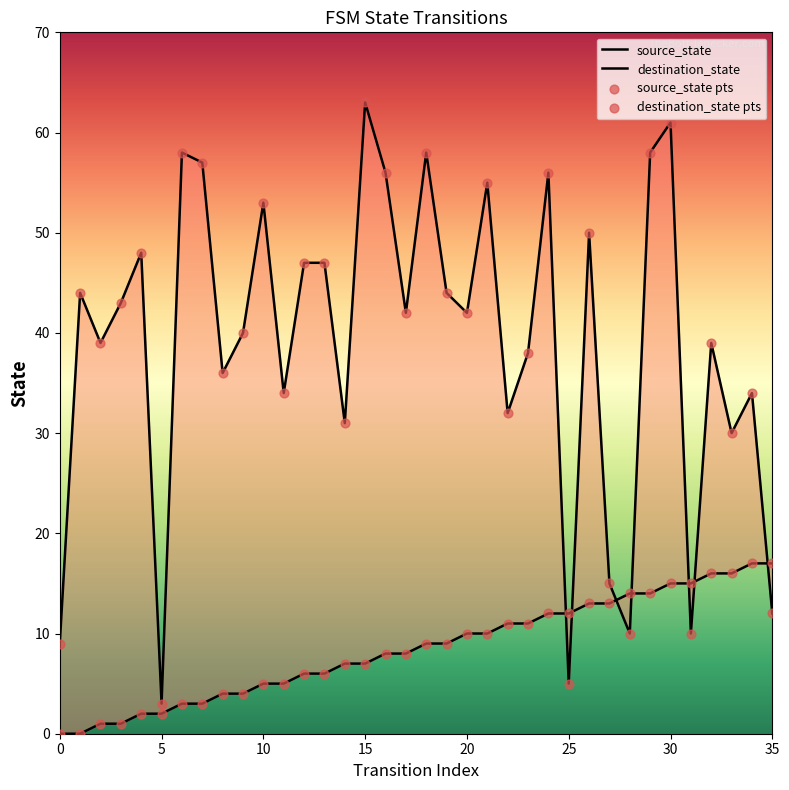

At which category is the sum across all series the highest?

30